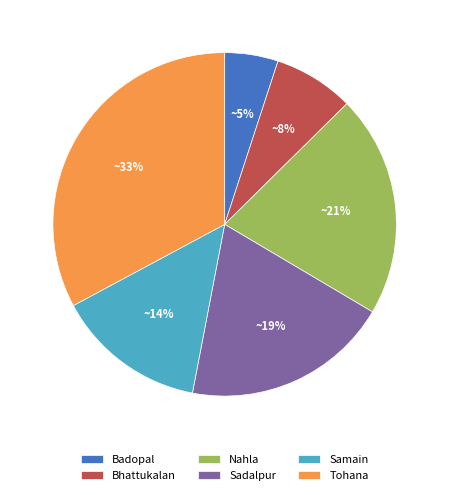

To the nearest percent, what portion does Samain represent?

14%